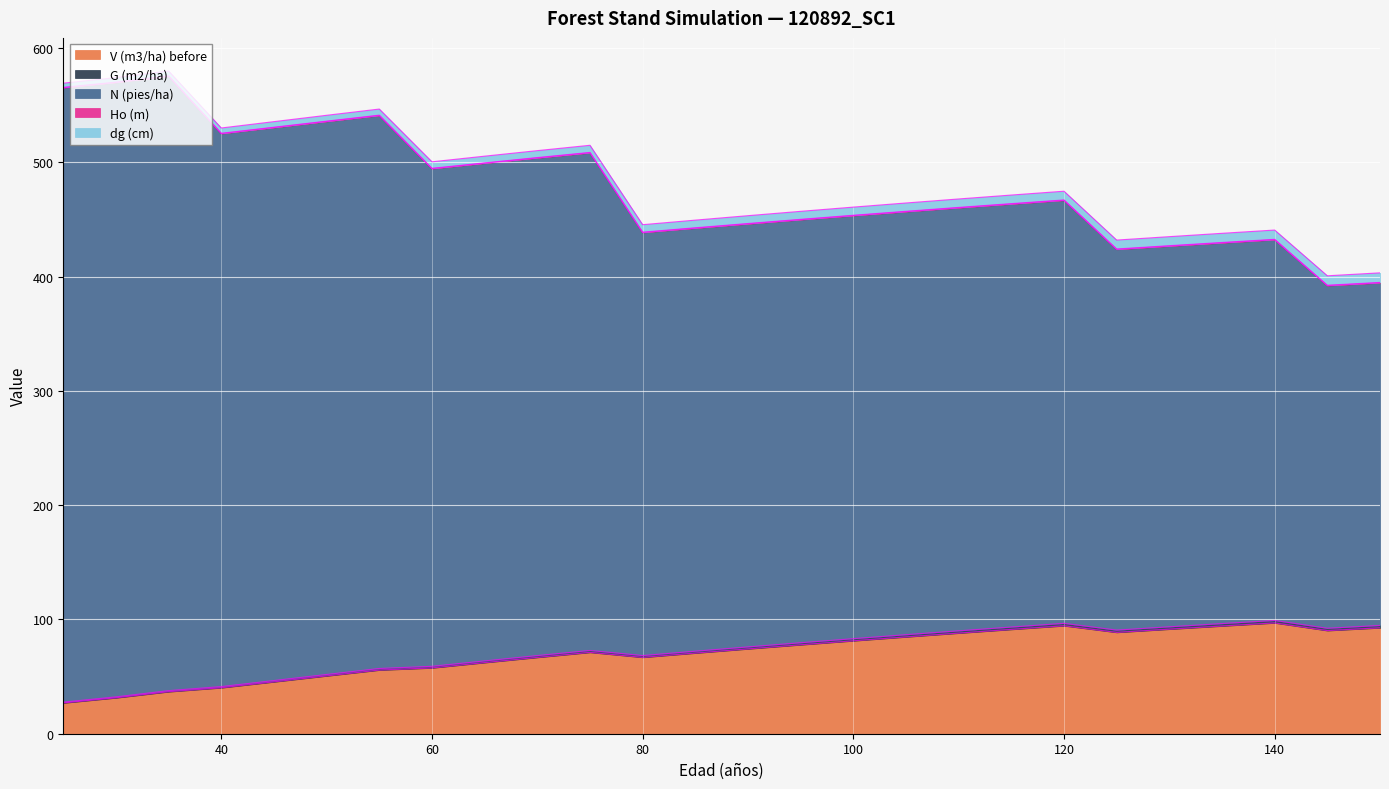

What is the value of the V (m3/ha) before point at the 7th from the left?

55.7